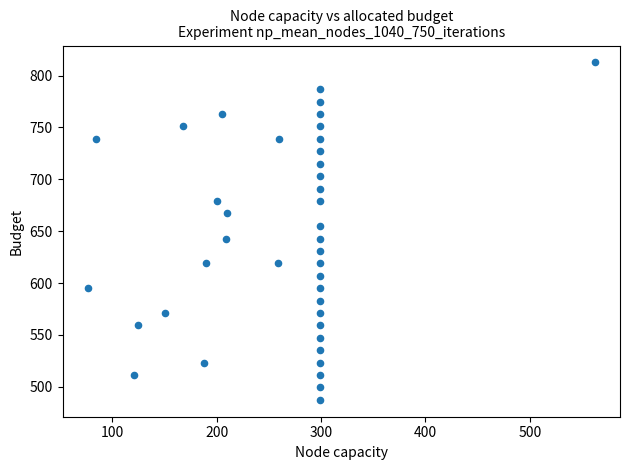

What is the range of Y values (max minus min)?

325.3